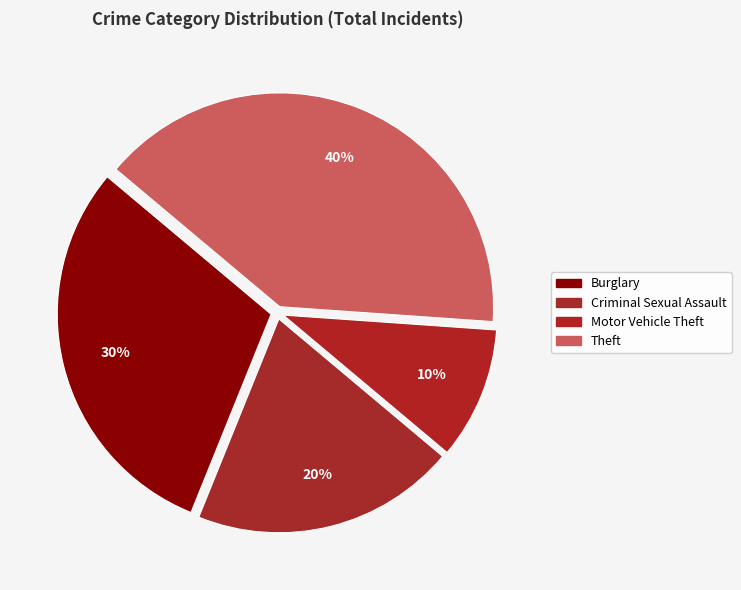

Count the number of slices in the pie.

4